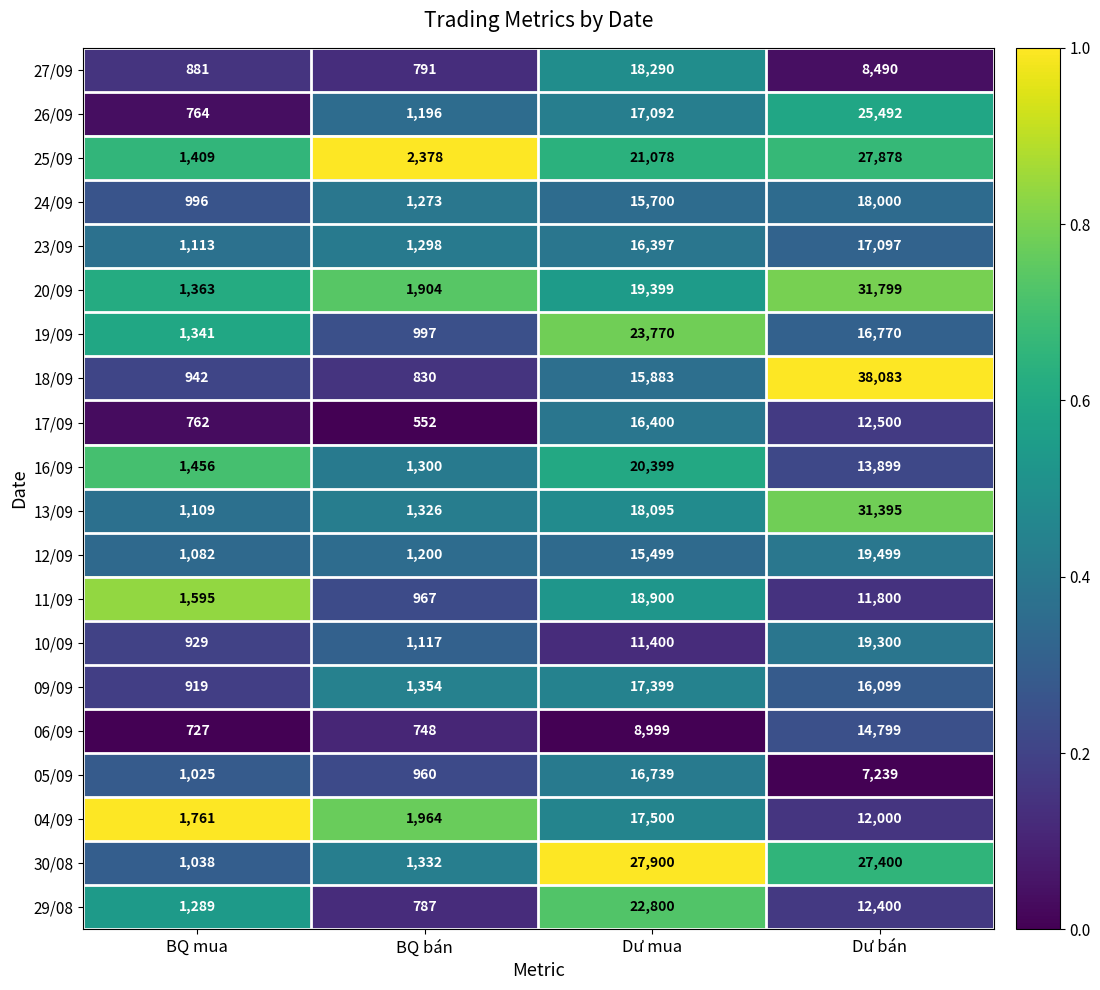

Count the number of categories in the chart.

4